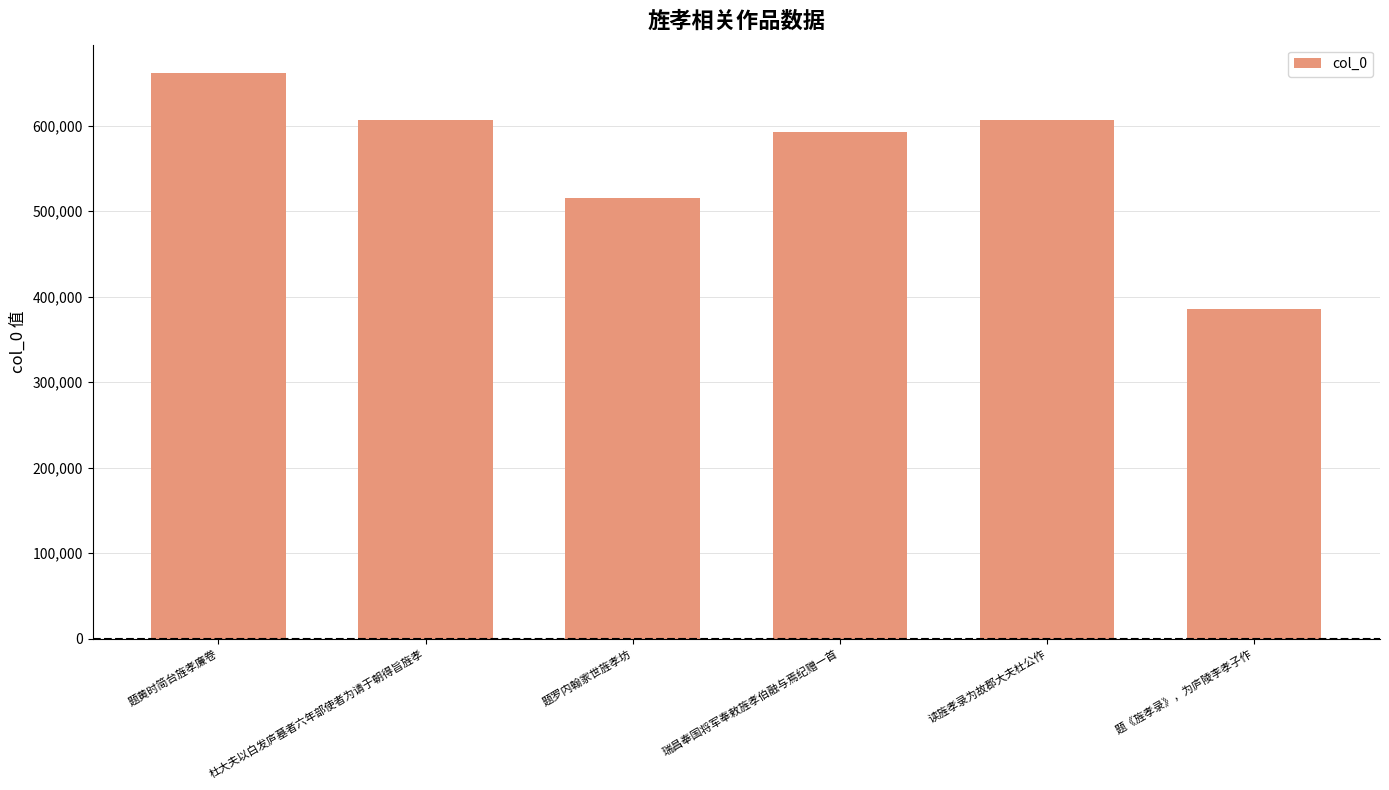

What is the ratio of the value at 题罗内翰家世旌孝坊 to the value at 杜大夫以白发庐墓者六年部使者为请于朝得旨旌孝?

0.8